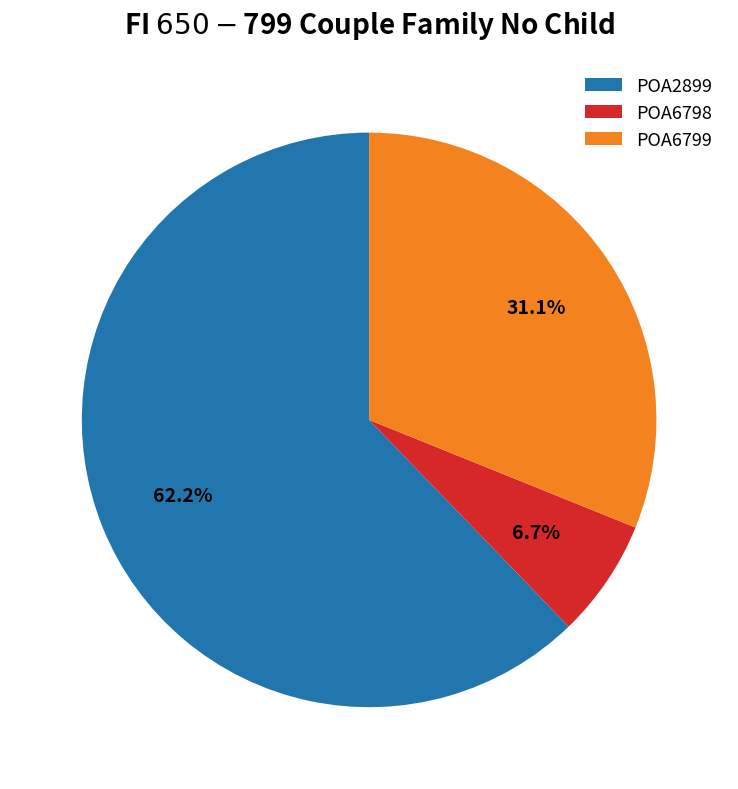

What percentage is NOT represented by POA6798?

93.3%